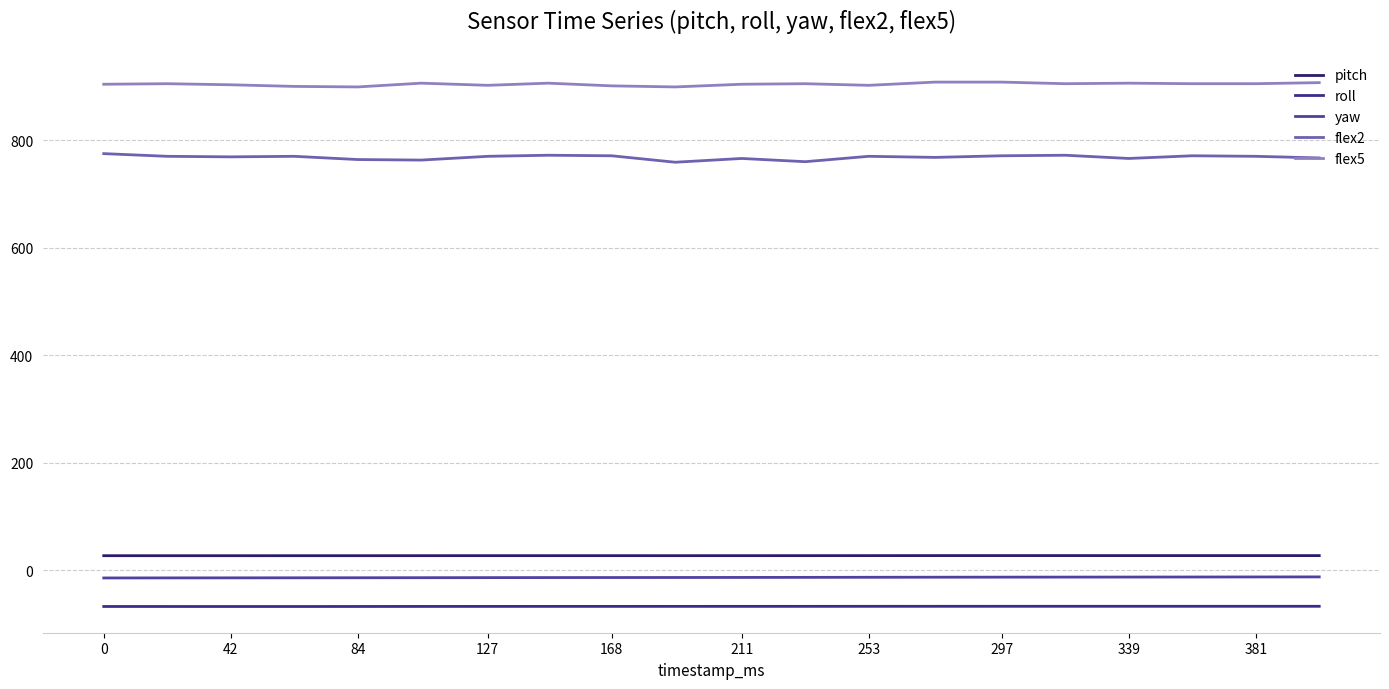

Reading left to right, list all the values displayed in this chart.

pitch: 27.5	27.4	27.4	27.4	27.4	27.5	27.5	27.5	27.5	27.5	27.5	27.5	27.6	27.6	27.6	27.6	27.6	27.6	27.6	27.6
roll: -67.0	-67.0	-67.0	-67.0	-67.0	-66.9	-66.8	-66.8	-66.8	-66.8	-66.8	-66.7	-66.7	-66.7	-66.6	-66.6	-66.6	-66.6	-66.6	-66.6
yaw: -13.9	-13.8	-13.8	-13.7	-13.6	-13.5	-13.3	-13.2	-13.2	-13.1	-13.0	-12.8	-12.7	-12.6	-12.4	-12.4	-12.3	-12.2	-12.1	-12.0
flex2: 775.0	770.0	769.0	770.0	764.0	763.0	770.0	772.0	771.0	759.0	766.0	760.0	770.0	768.0	771.0	772.0	766.0	771.0	770.0	767.0
flex5: 904.0	905.0	903.0	900.0	899.0	906.0	902.0	906.0	901.0	899.0	904.0	905.0	902.0	908.0	908.0	905.0	906.0	905.0	905.0	907.0